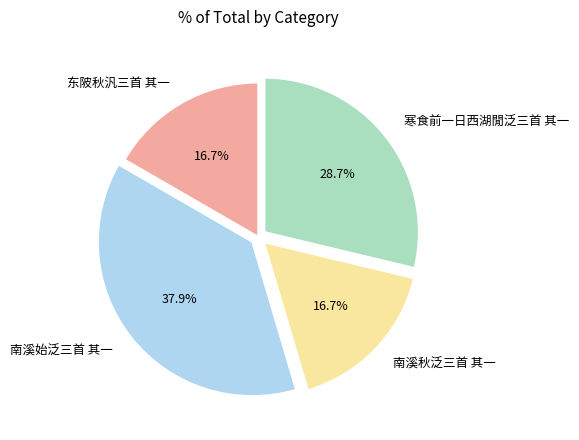

To the nearest percent, what is the difference between the largest and smallest slice percentages?

21%